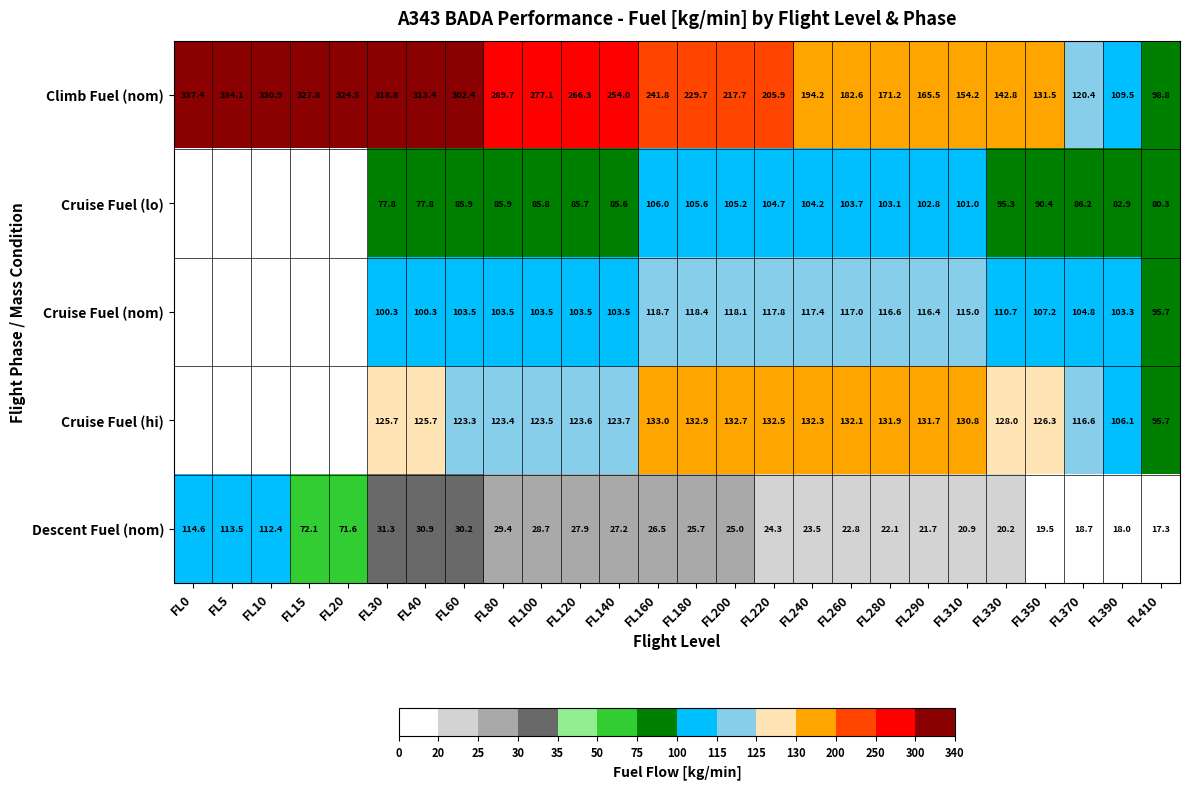

What is the minimum value for Descent Fuel (nom)?

17.3